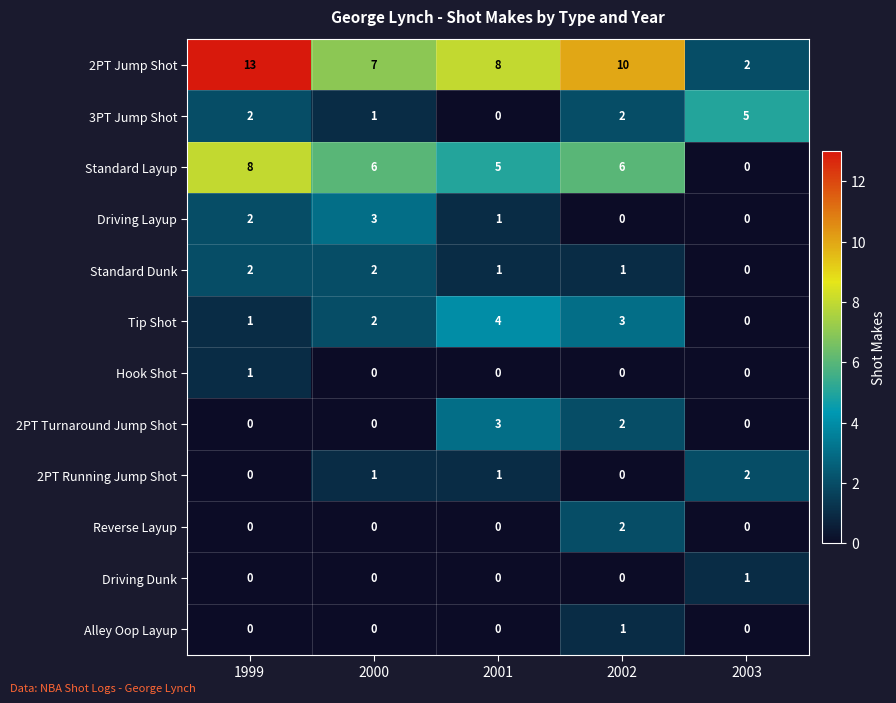

What is the maximum value for 3PT Jump Shot?

5